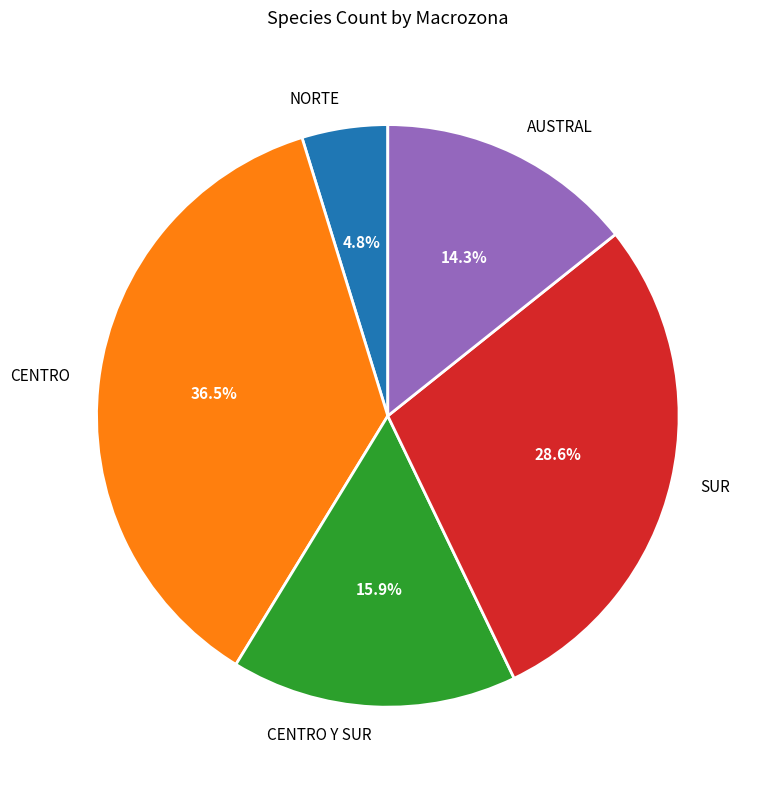

To the nearest percent, what is the difference between the CENTRO Y SUR and SUR slice percentages?

13%